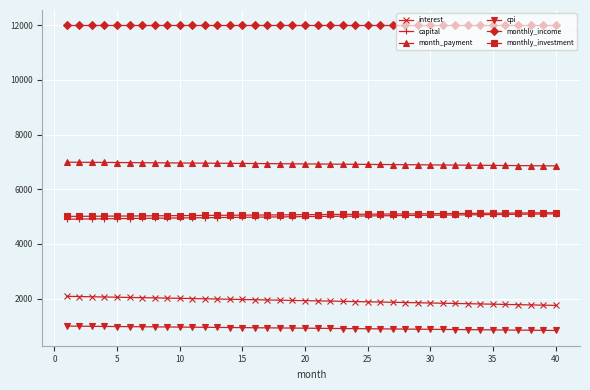

What is the highest value of the interest series?

2085.4